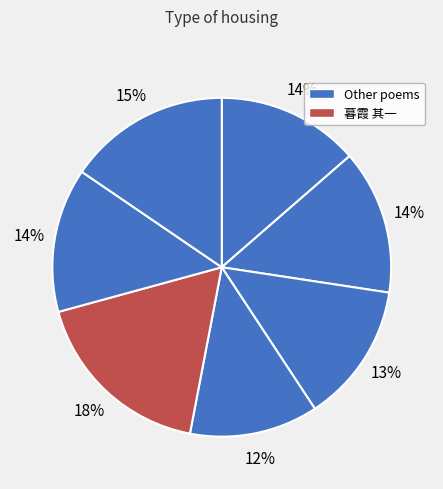

To the nearest percent, what is the average slice percentage?

14%